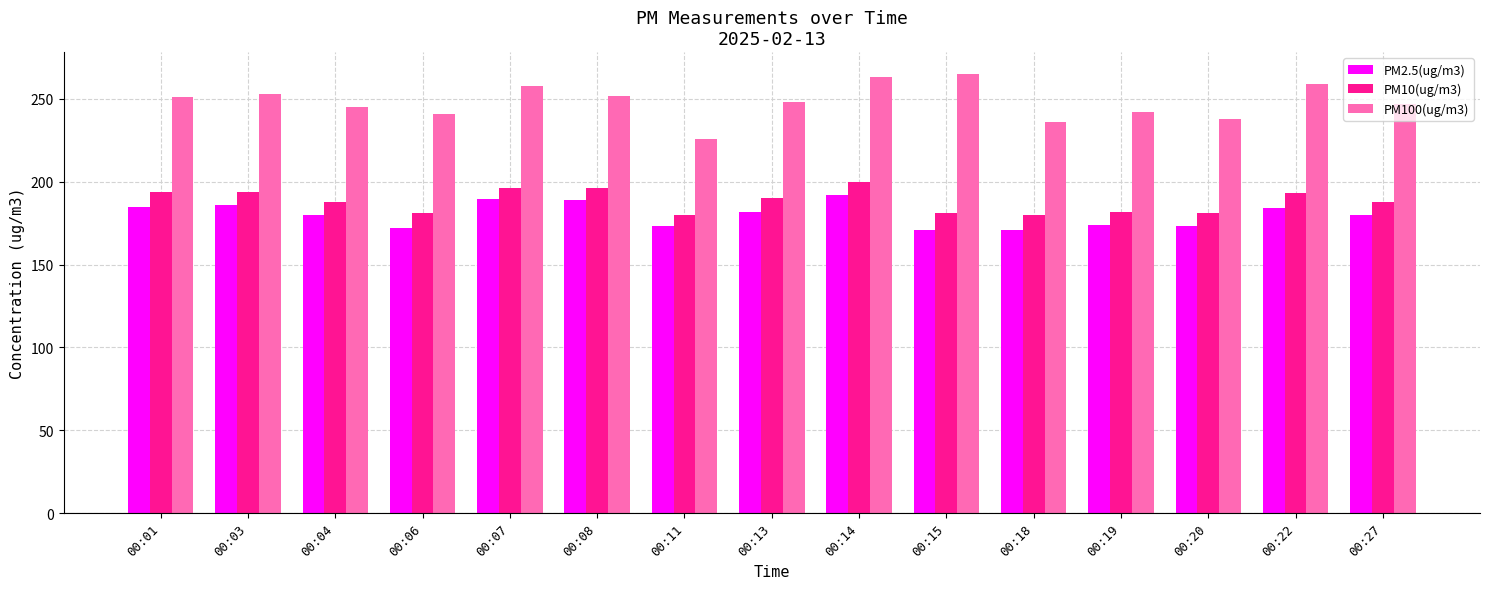

What is the minimum value shown in the chart?

171.0